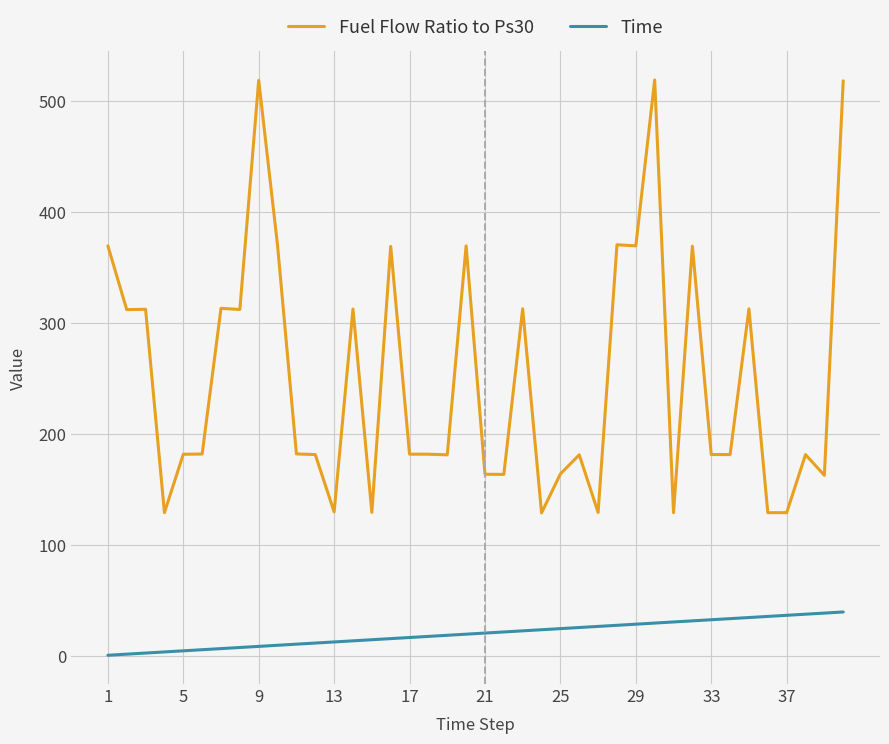

Rank the series by their maximum value, from lowest to highest.

Time, Fuel Flow Ratio to Ps30